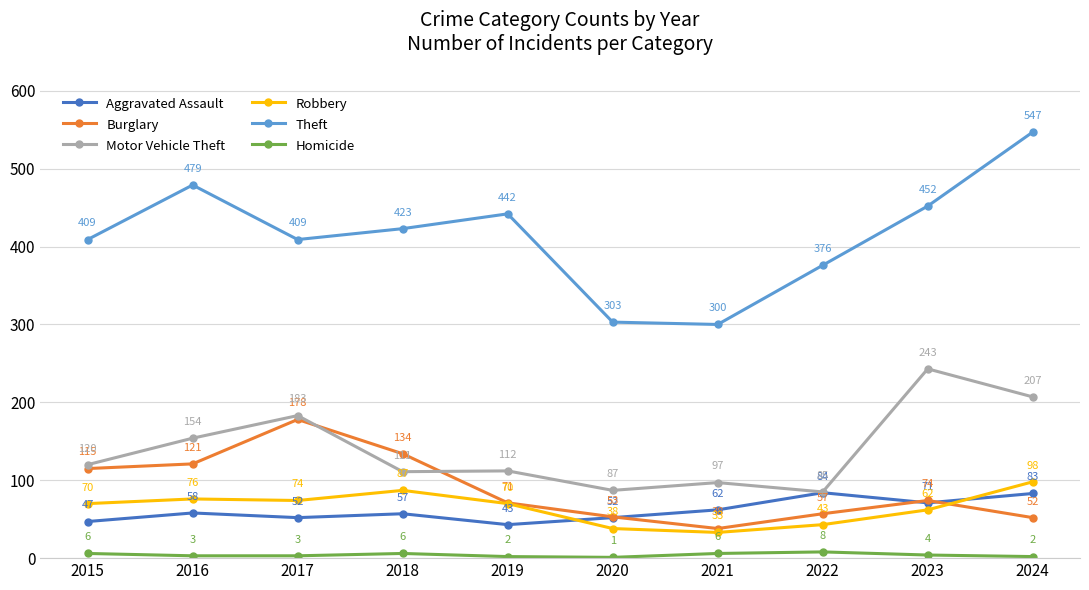

Where is the first local minimum for Aggravated Assault?

2017